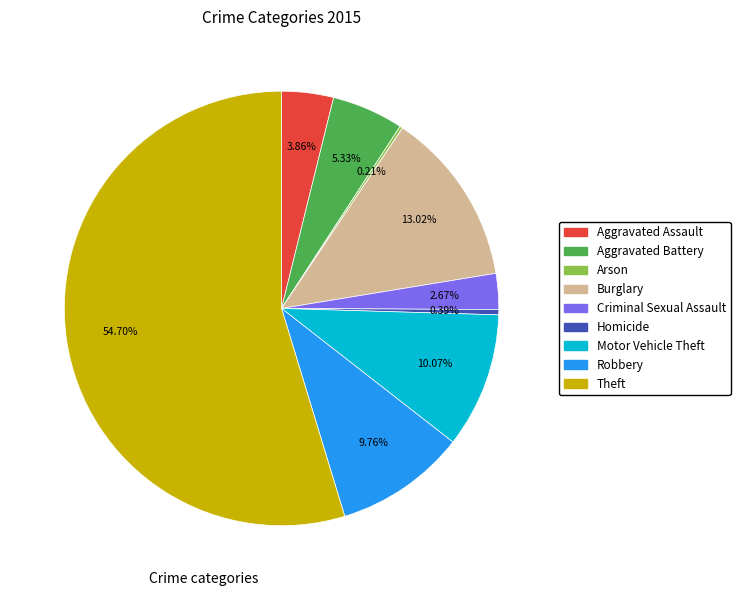

Which has a higher value, Homicide or Criminal Sexual Assault?

Criminal Sexual Assault